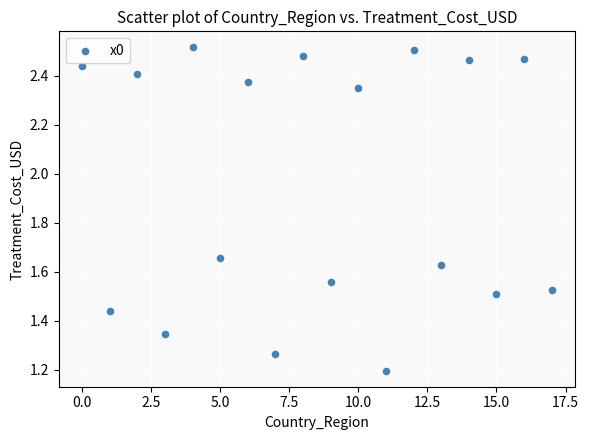

What Y value in the scatter plot is closest to 1?

1.2